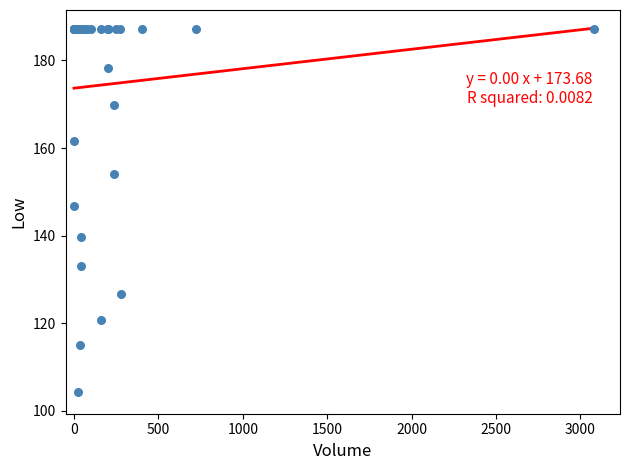

What Y value in the scatter plot is closest to 145?

146.7